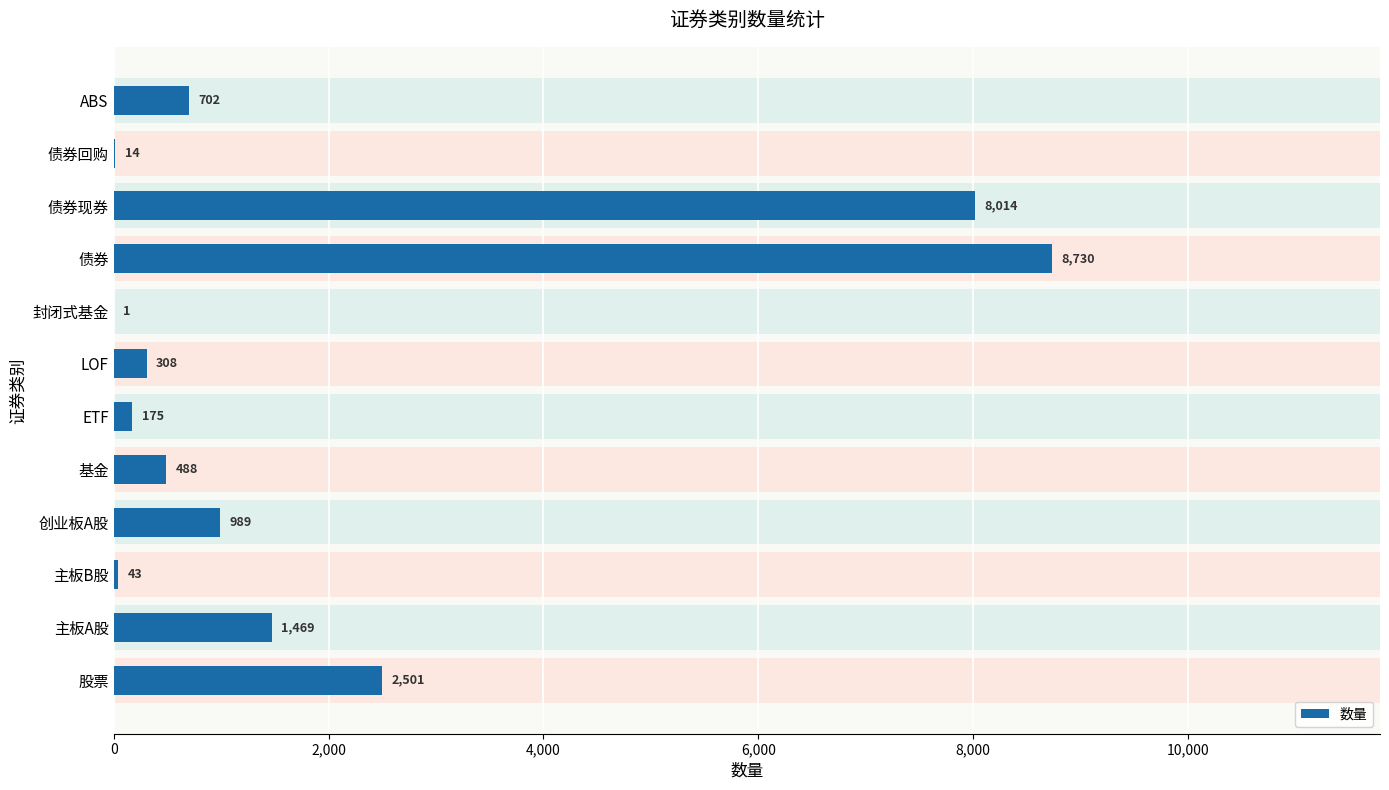

What value does the data have at ABS, to the nearest 100?

700